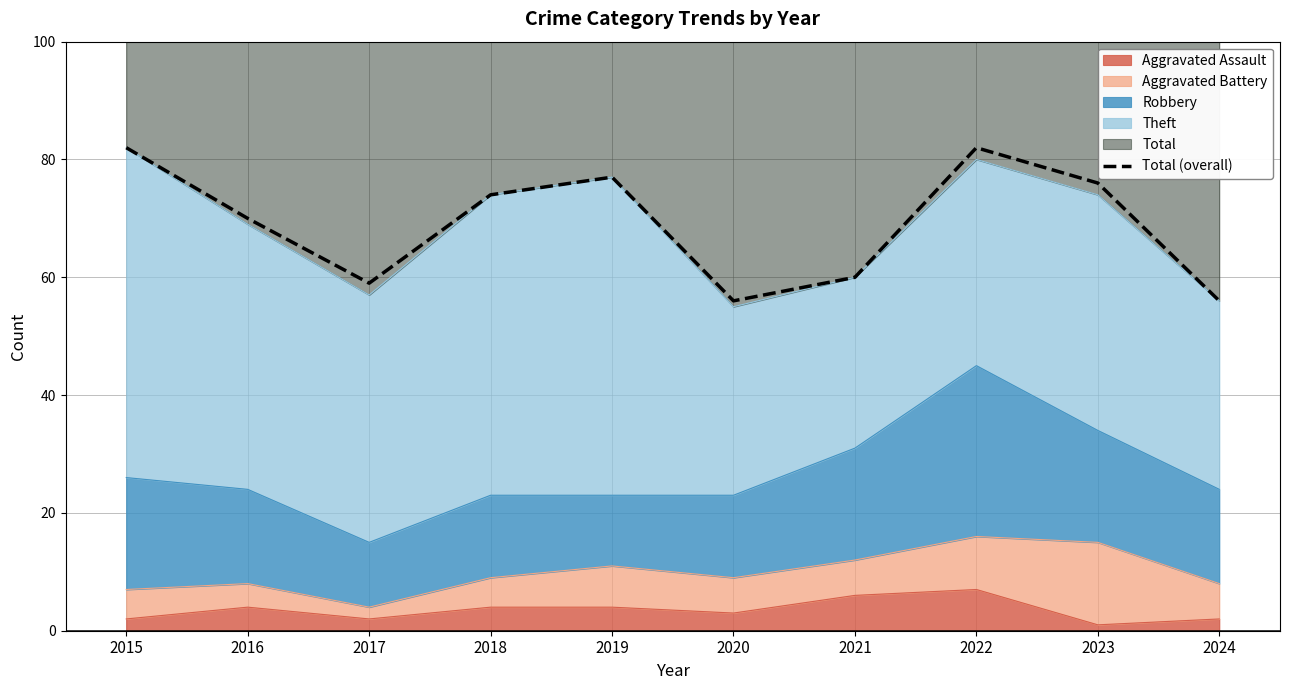

List the labels in order of value, largest first.

2015, 2022, 2019, 2023, 2018, 2016, 2021, 2017, 2020, 2024